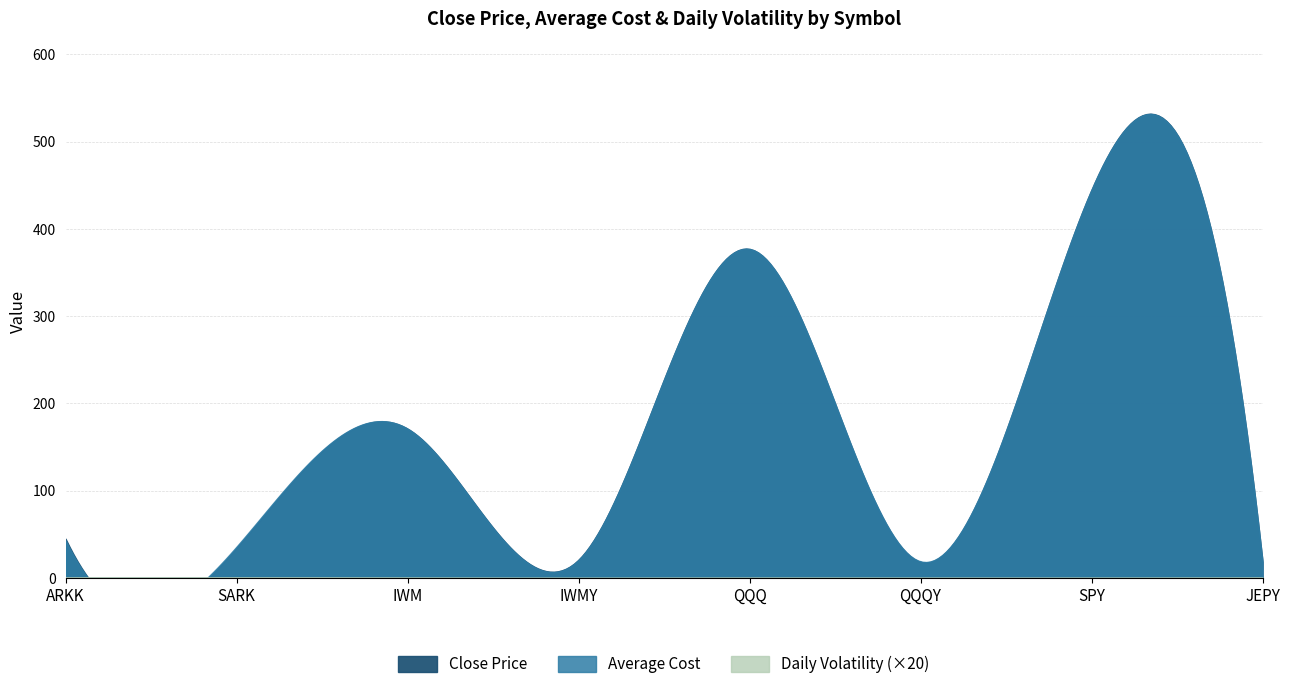

Which has a higher value, QQQY or IWMY?

IWMY